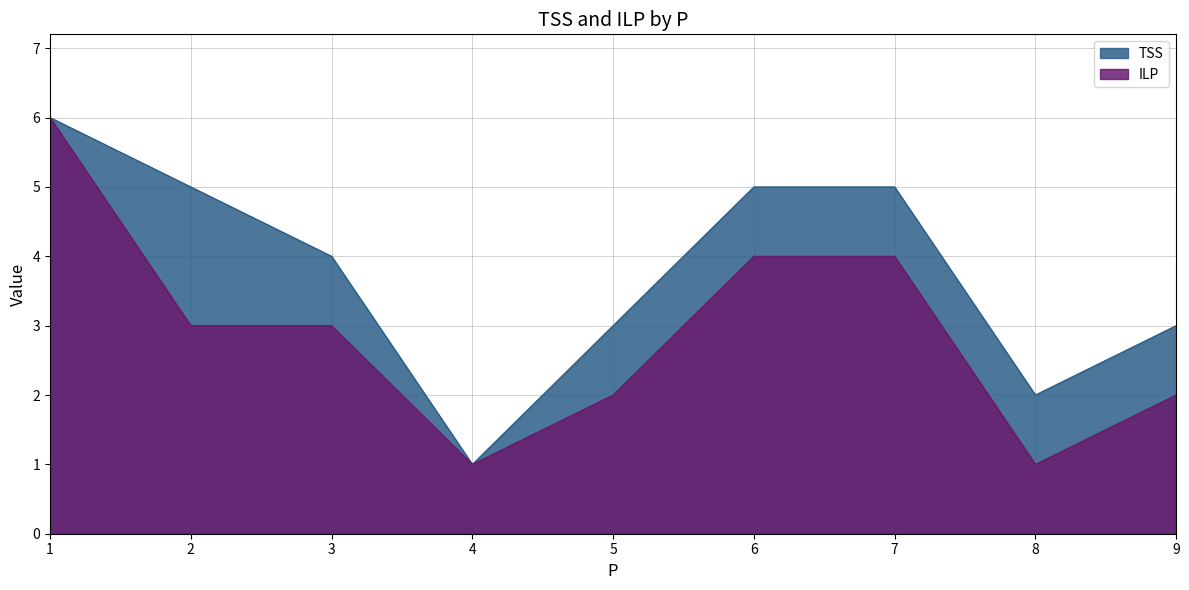

Which label corresponds to the smallest value in the chart?

4